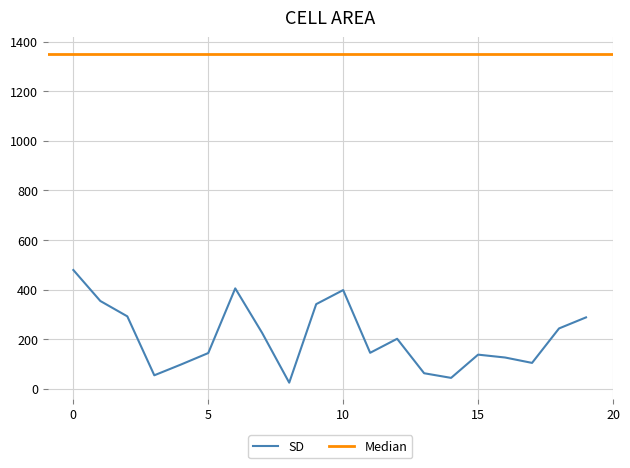

What is the maximum value for SD?

478.7